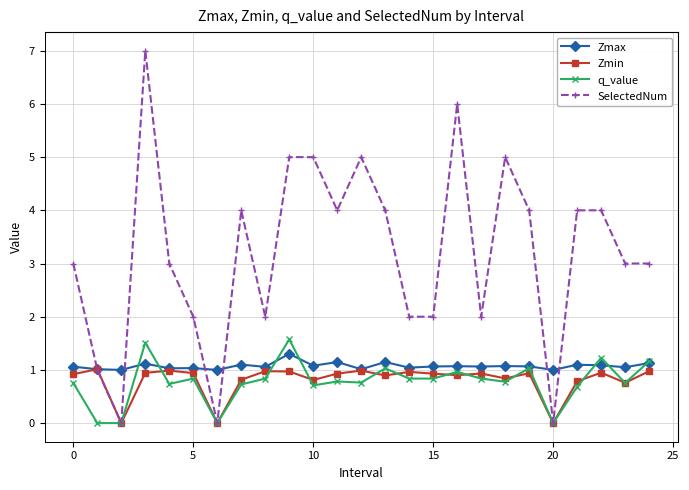

Which series has the largest total across all categories?

SelectedNum